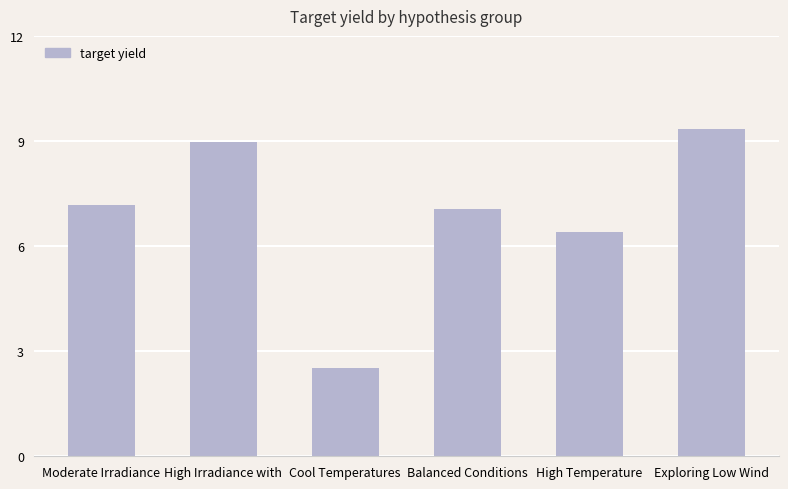

Are the bars grouped side by side (vs. stacked)?

No